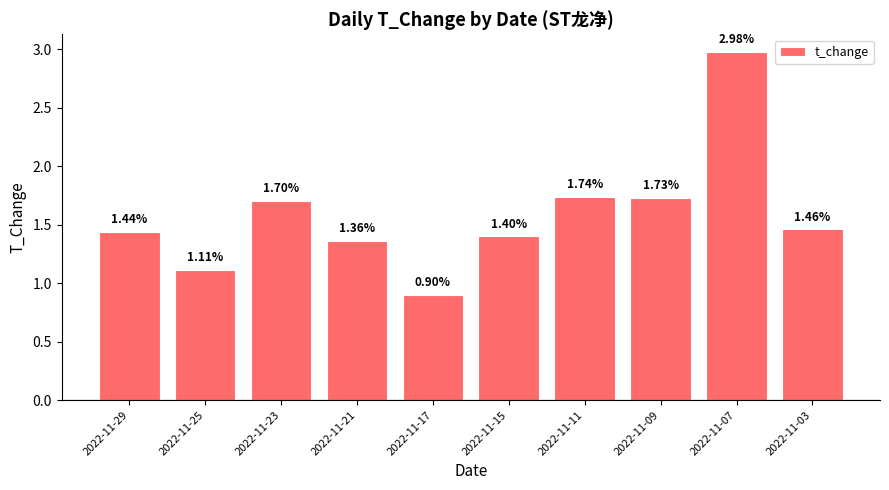

How many bars are there in total?

10